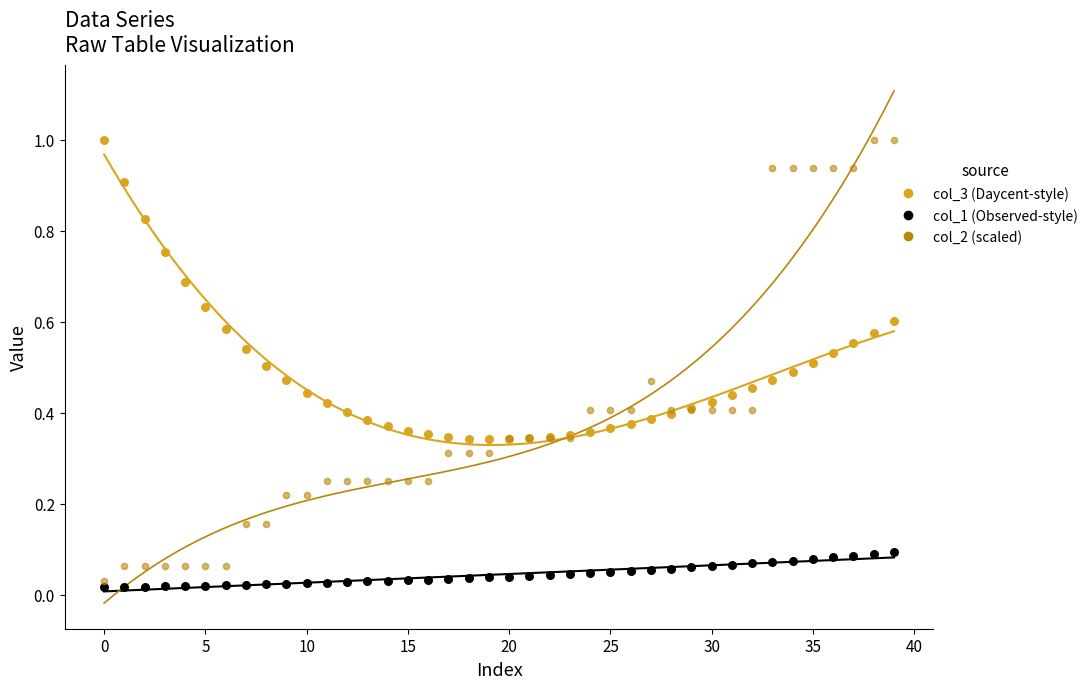

Which series has the largest Y range (max minus min)?

col_2 (scaled)